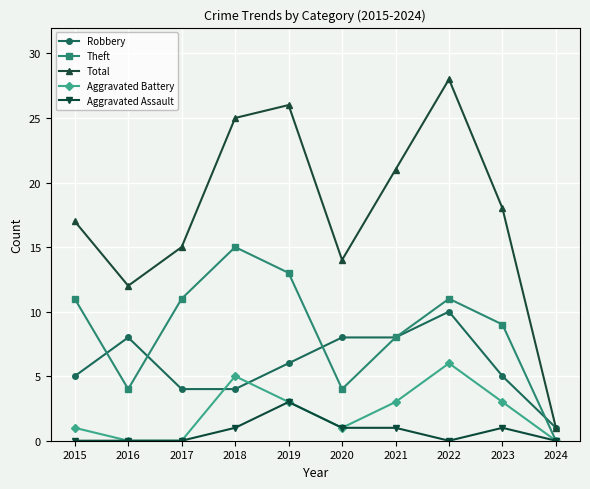

Which category has the highest value in the Total series?

2022